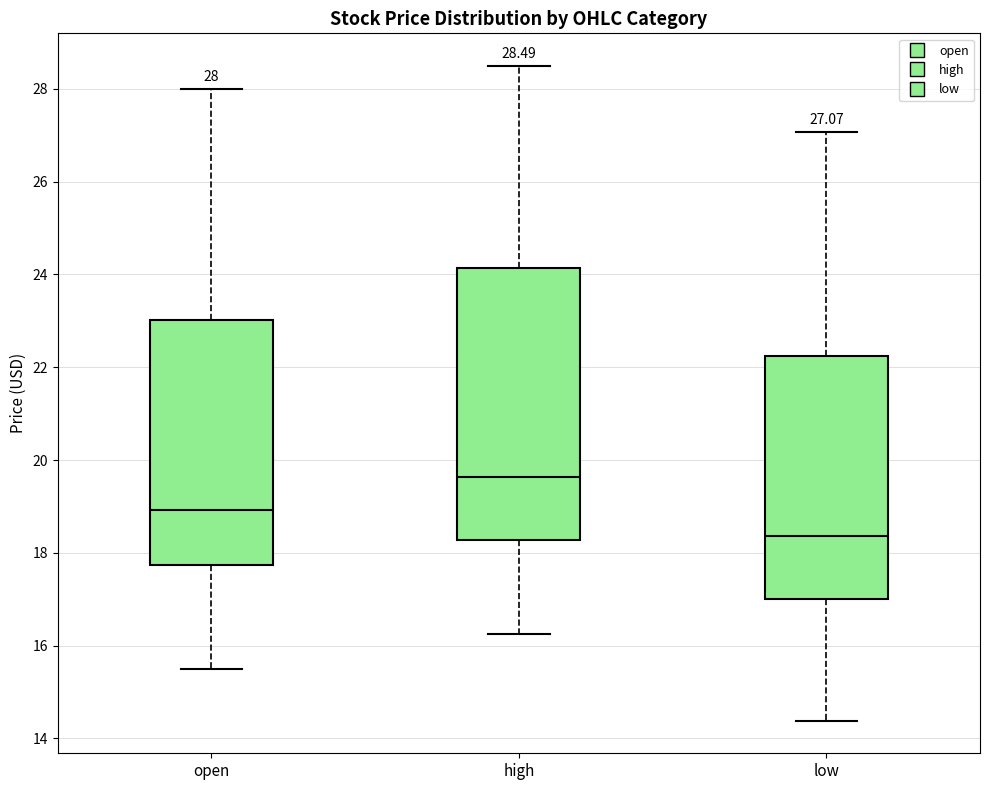

Comparing the boxes themselves (not the whiskers), which one is the tallest?

high